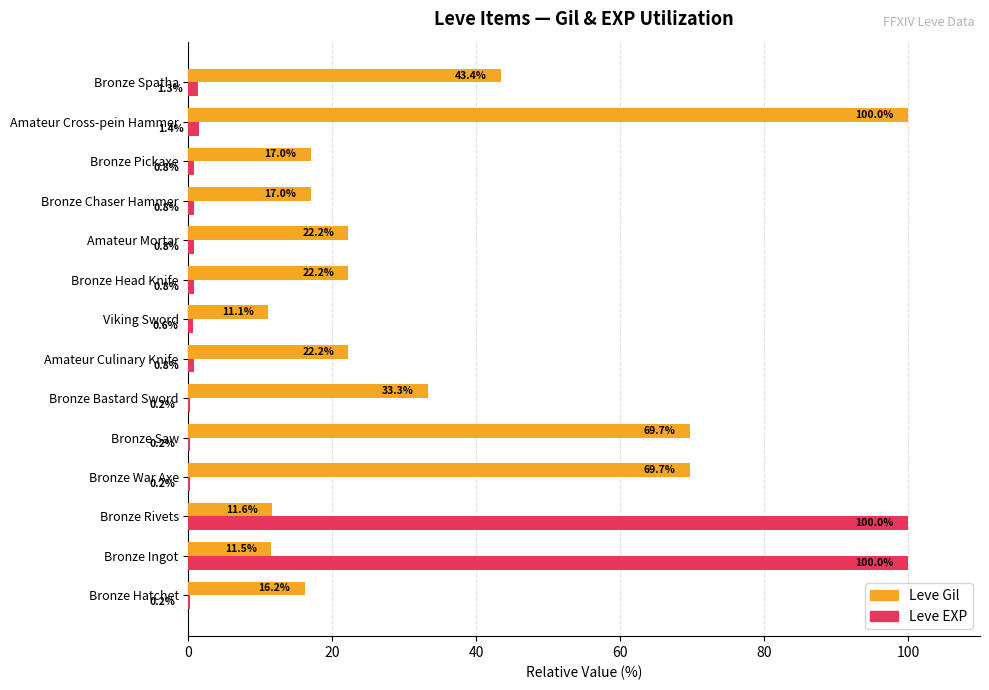

At which category is the sum across all series the highest?

Bronze Rivets